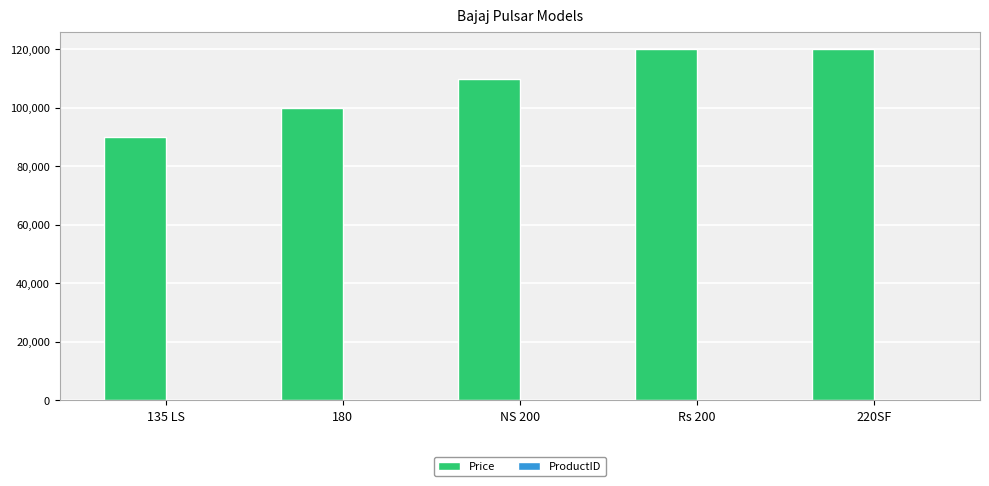

How many Price values are between 100000 and 120000?

4